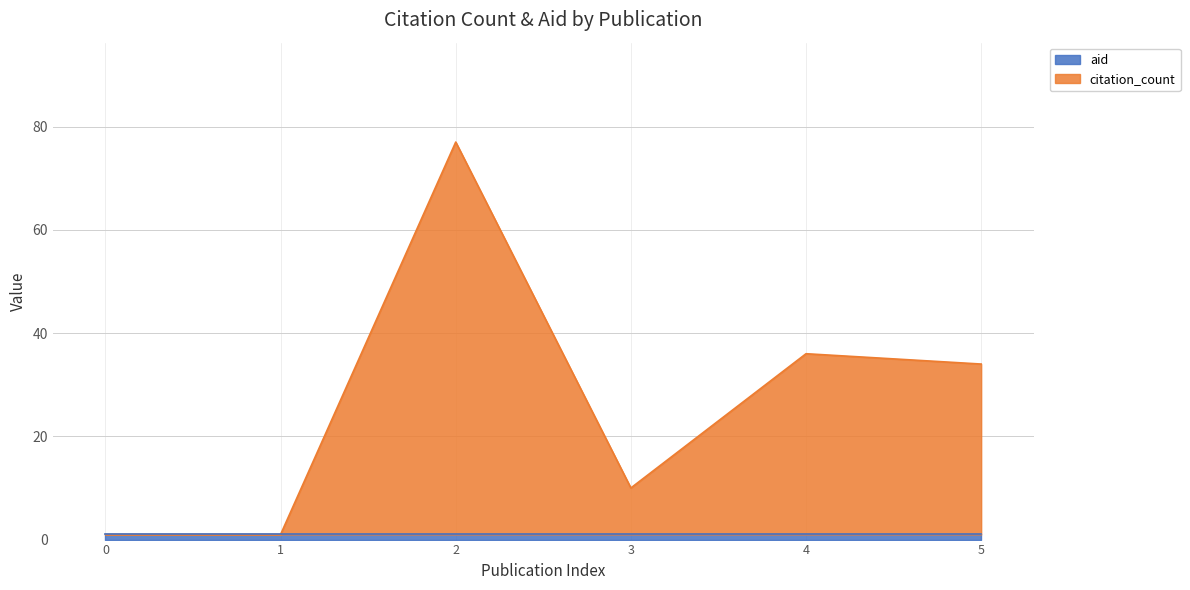

The chart shows a value of 10 at 3. True or false?

True